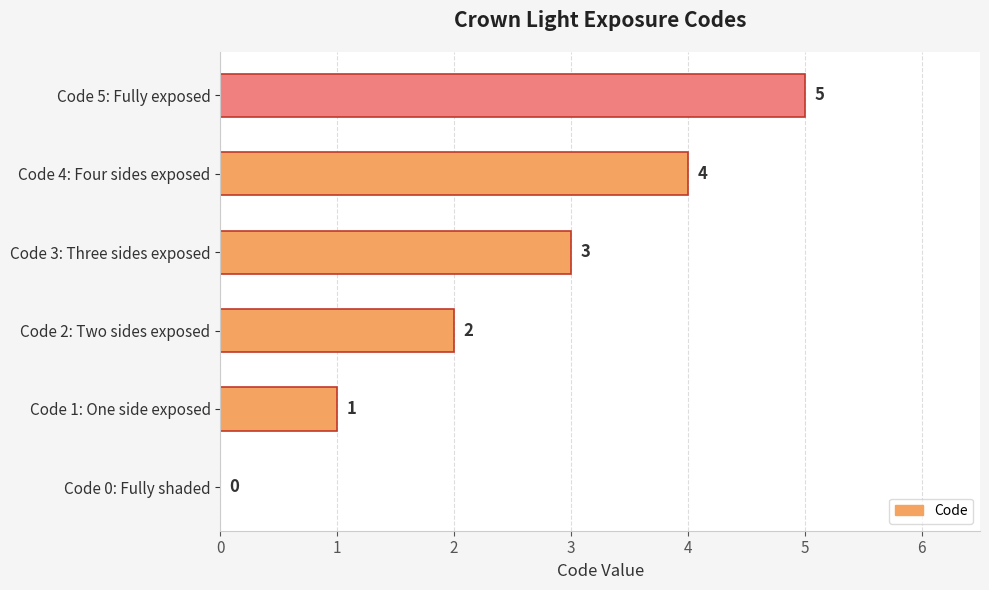

What is the ratio of the value at Code 2: Two sides exposed to the value at Code 5: Fully exposed?

0.4